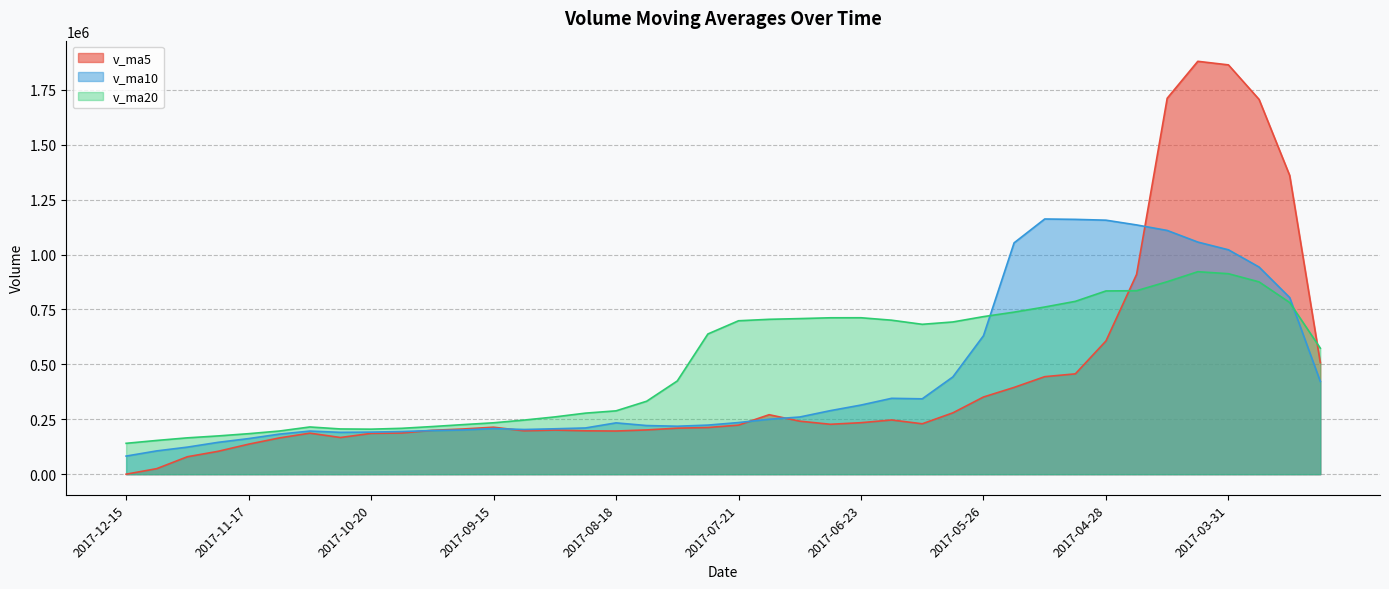

Which series has the largest total across all categories?

v_ma20